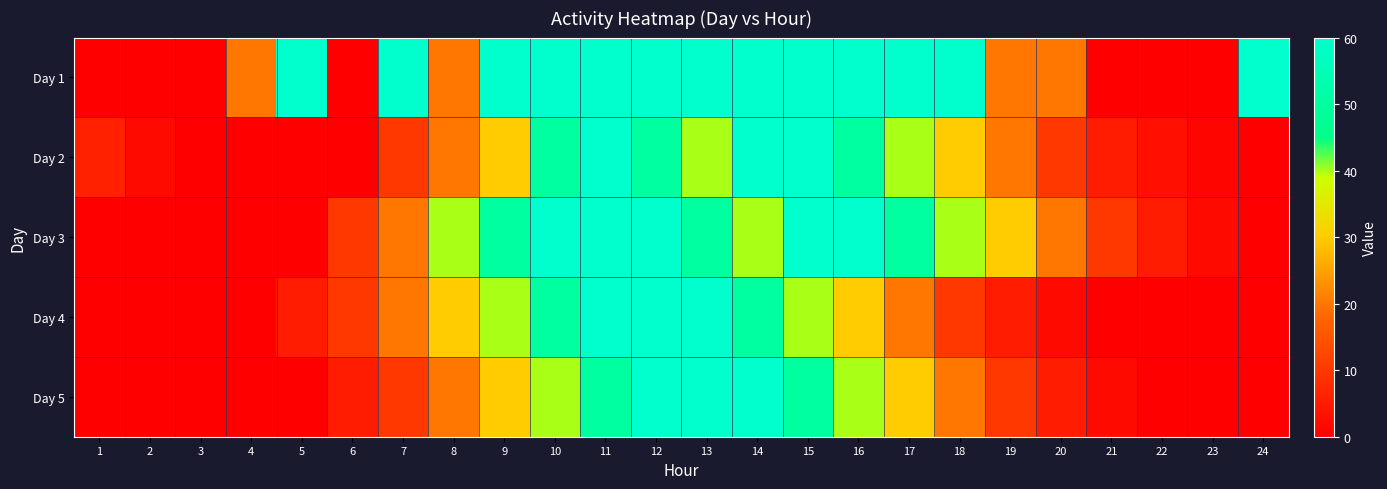

Which category has the highest value across all series?

5